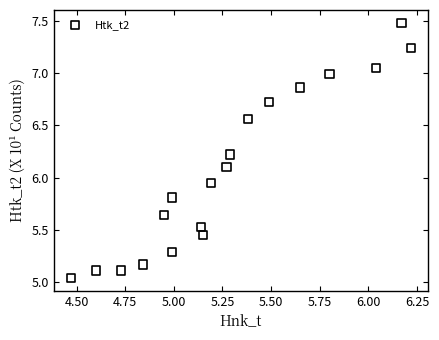

What is the range of X values (max minus min)?

1.8